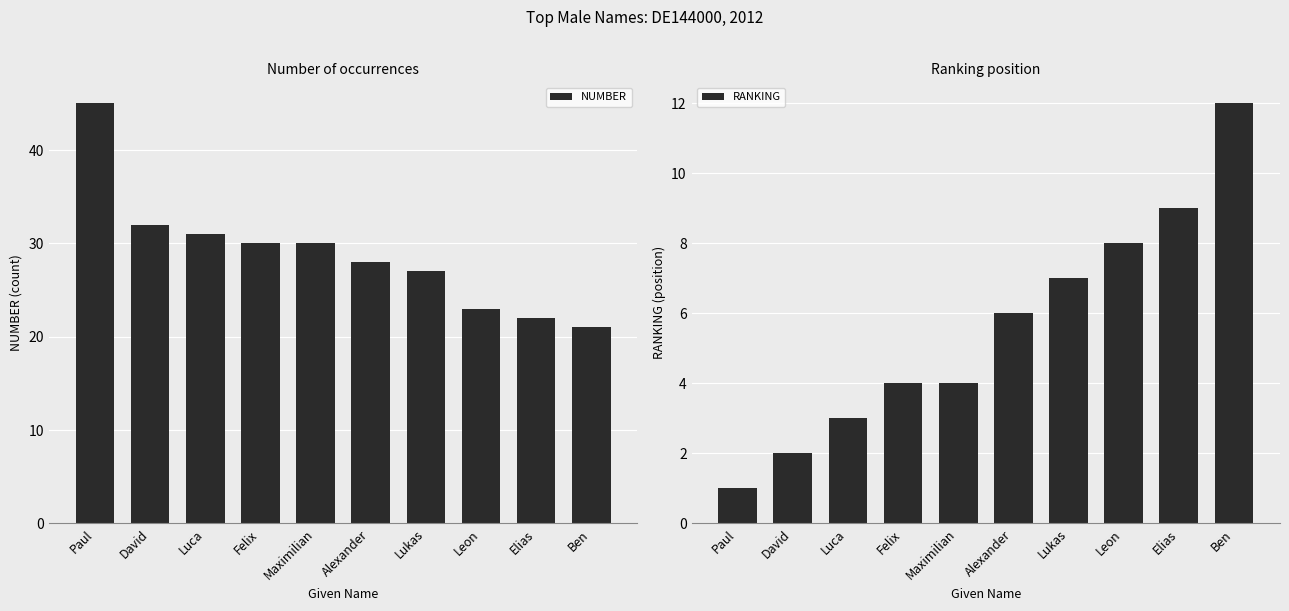

What position from the right is Felix?

7